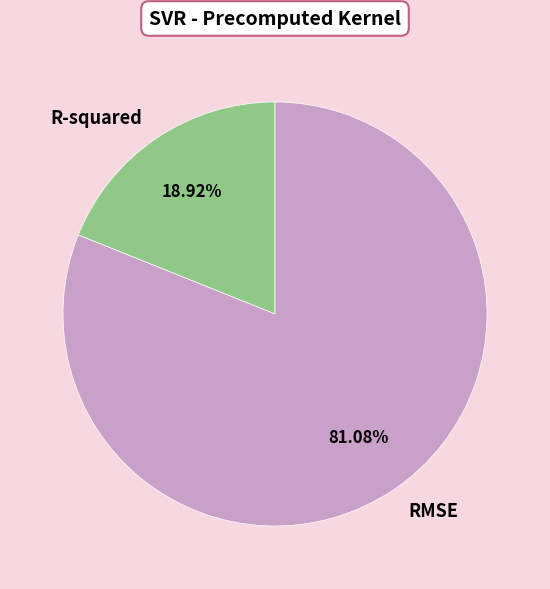

Is the sum of RMSE and R-squared greater than half?

Yes